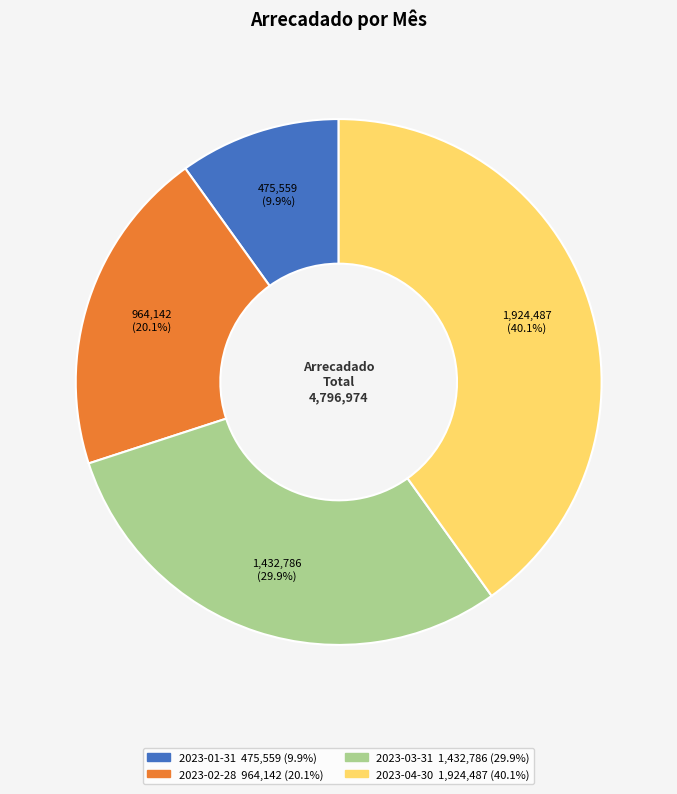

Is it true that 2023-03-31 is 30% of the pie?

True